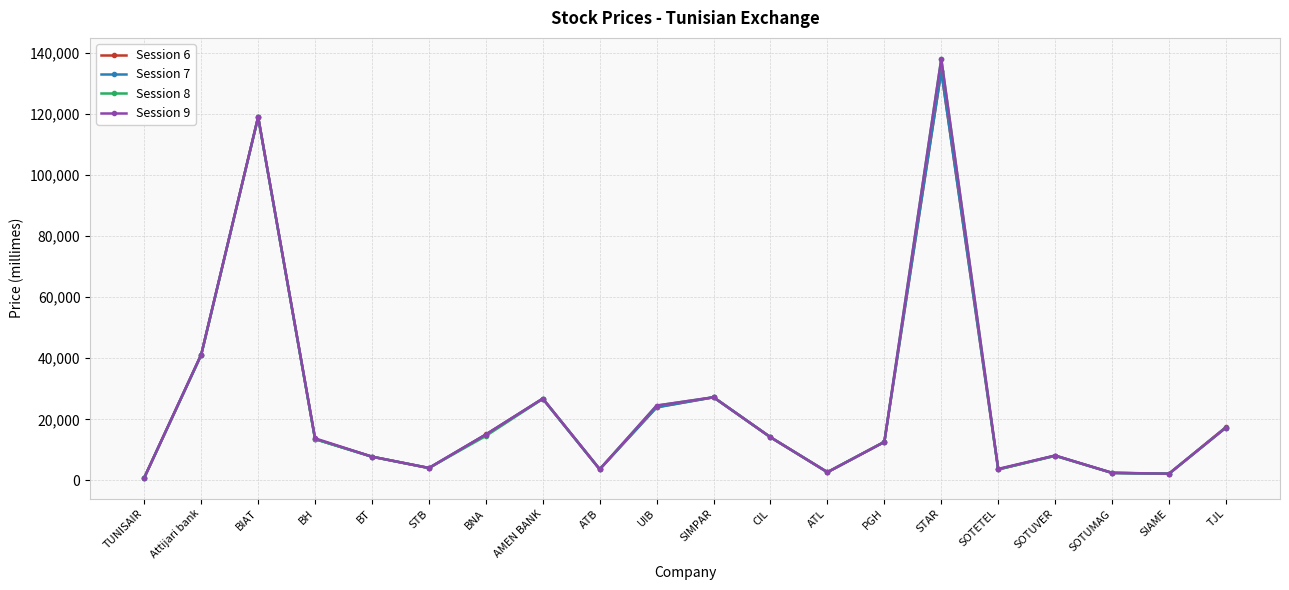

Is it true that Session 6 equals 22203 at BNA?

False